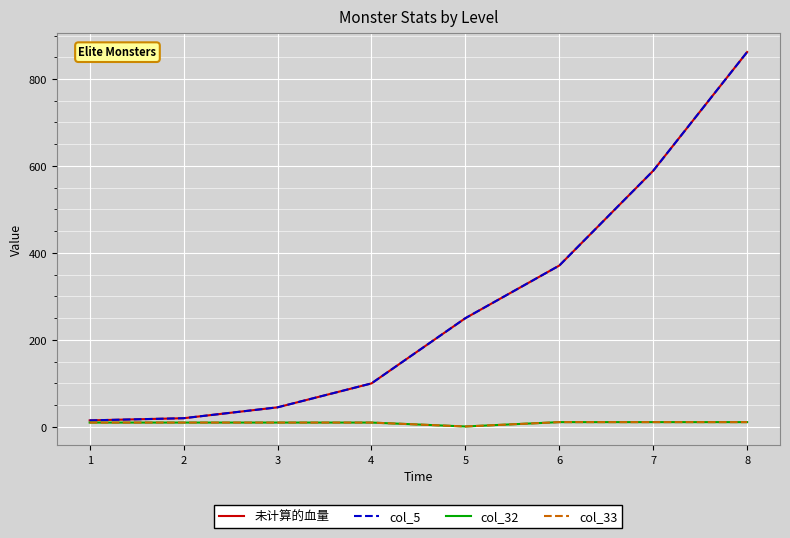

What is the smallest value displayed?

1